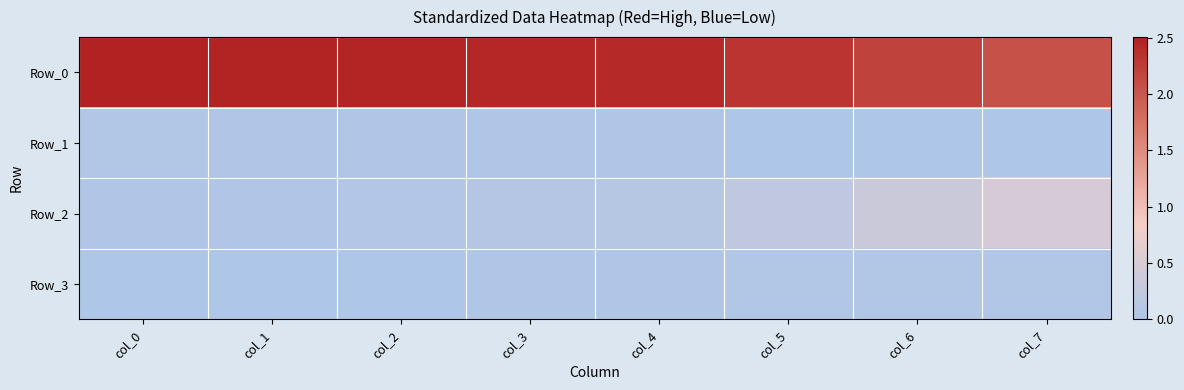

Reading left to right, list all the values displayed in this chart.

Row_0: col_0=2.5	col_1=2.5	col_2=2.5	col_3=2.4	col_4=2.4	col_5=2.3	col_6=2.2	col_7=2.1
Row_1: col_0=0.1	col_1=0.0	col_2=0.0	col_3=0.0	col_4=0.0	col_5=0.0	col_6=0.0	col_7=0.0
Row_2: col_0=0.0	col_1=0.0	col_2=0.1	col_3=0.1	col_4=0.1	col_5=0.2	col_6=0.3	col_7=0.5
Row_3: col_0=0.0	col_1=0.0	col_2=0.0	col_3=0.0	col_4=0.0	col_5=0.1	col_6=0.1	col_7=0.1